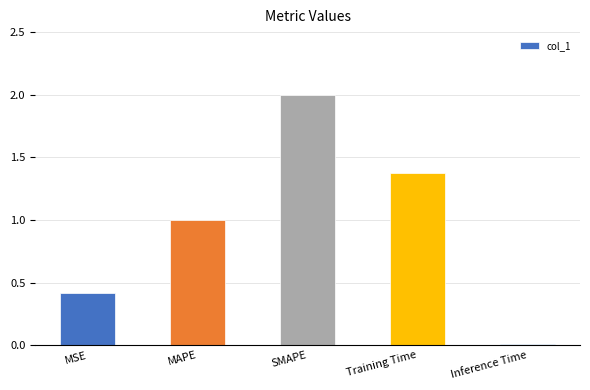

List the labels in order of value, largest first.

SMAPE, Training Time, MAPE, MSE, Inference Time